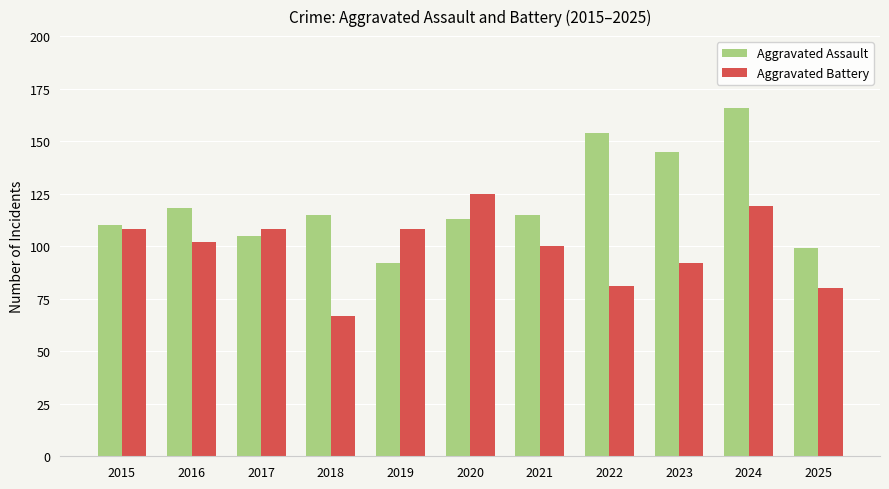

List the series in order of their overall mean, highest first.

Aggravated Assault, Aggravated Battery